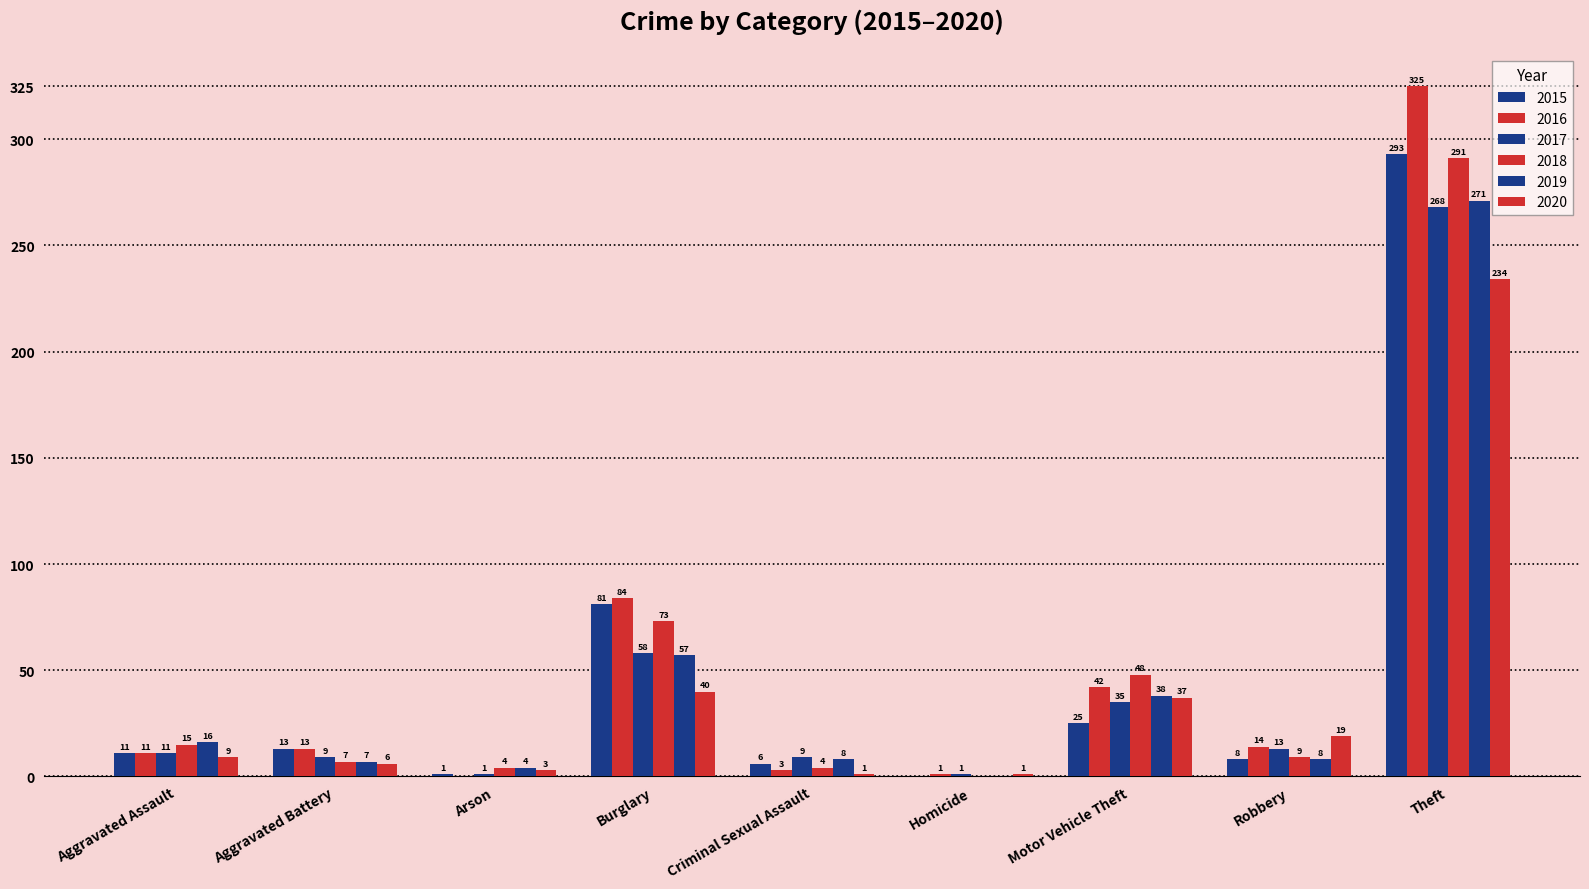

At Criminal Sexual Assault, list the series in order from largest to smallest.

2017, 2019, 2015, 2018, 2016, 2020